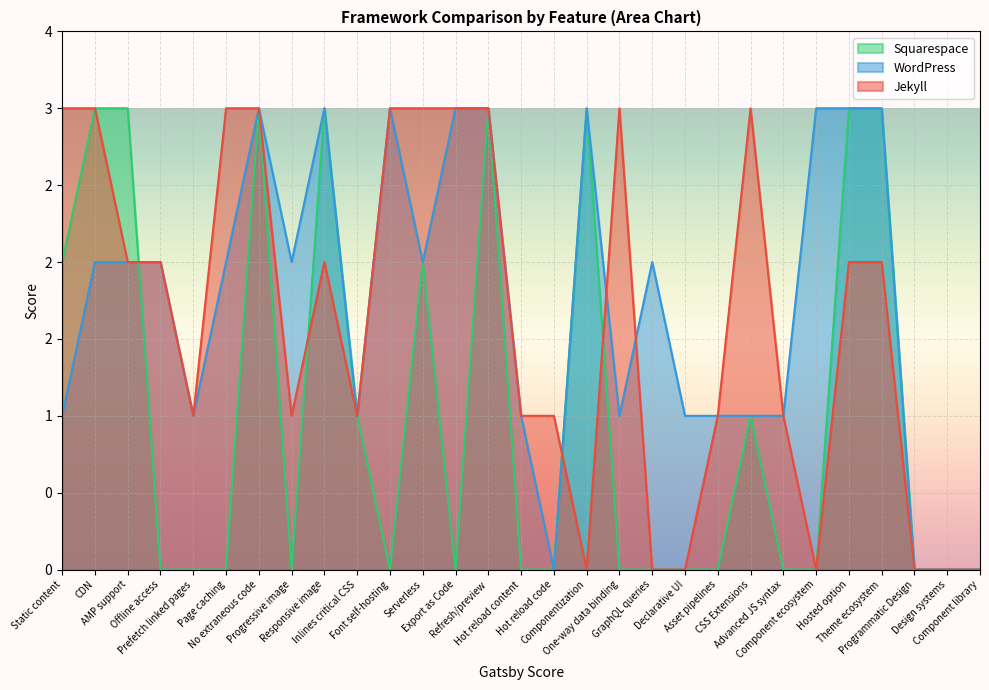

Where is the first local minimum for WordPress?

Prefetch linked pages